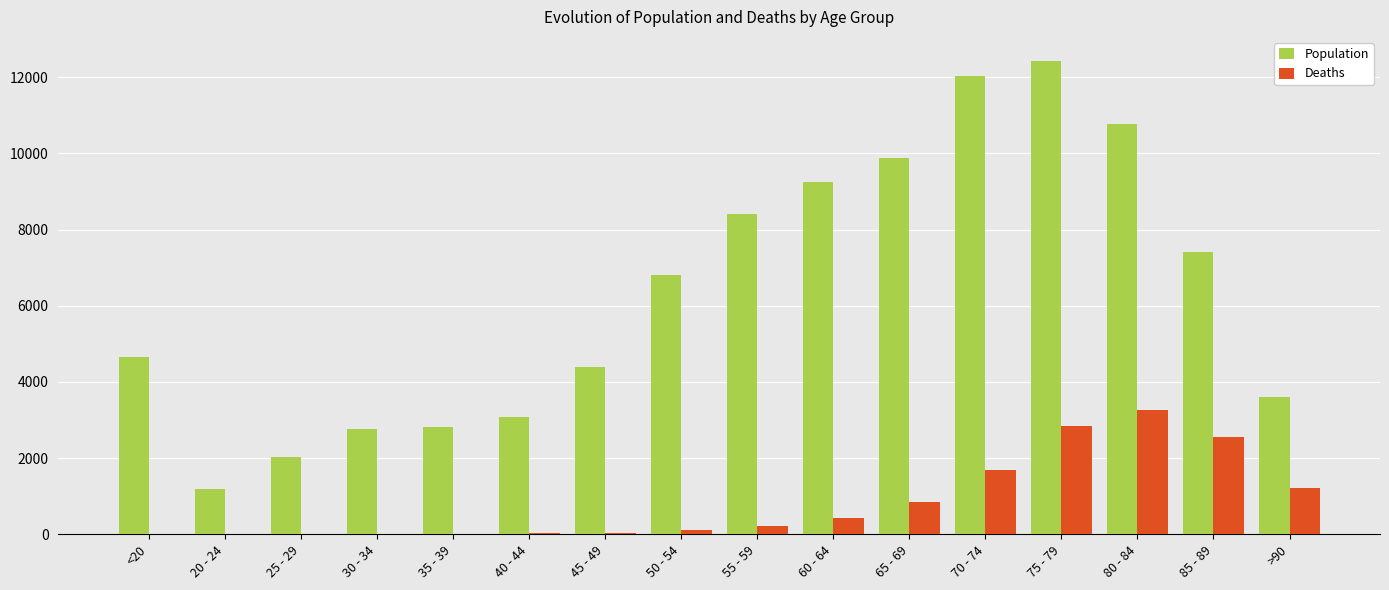

Does the chart contain stacked bars?

No